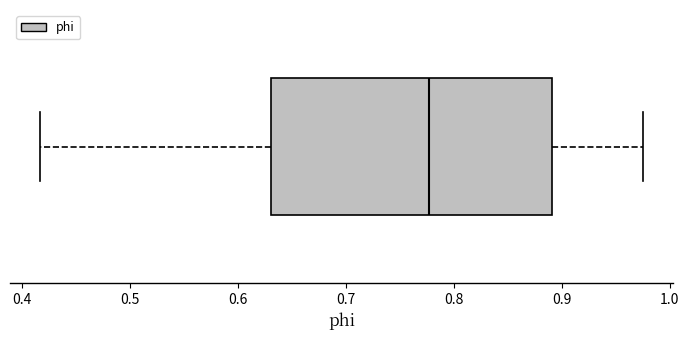

Read this box plot against the x-axis: the position of the median line, the range covered by the box, and the ends of both whiskers. The values are not printed on the chart, so give them approximately, as read against the axis.

median 0.78, box 0.63 to 0.89, whiskers 0.42 to 0.98